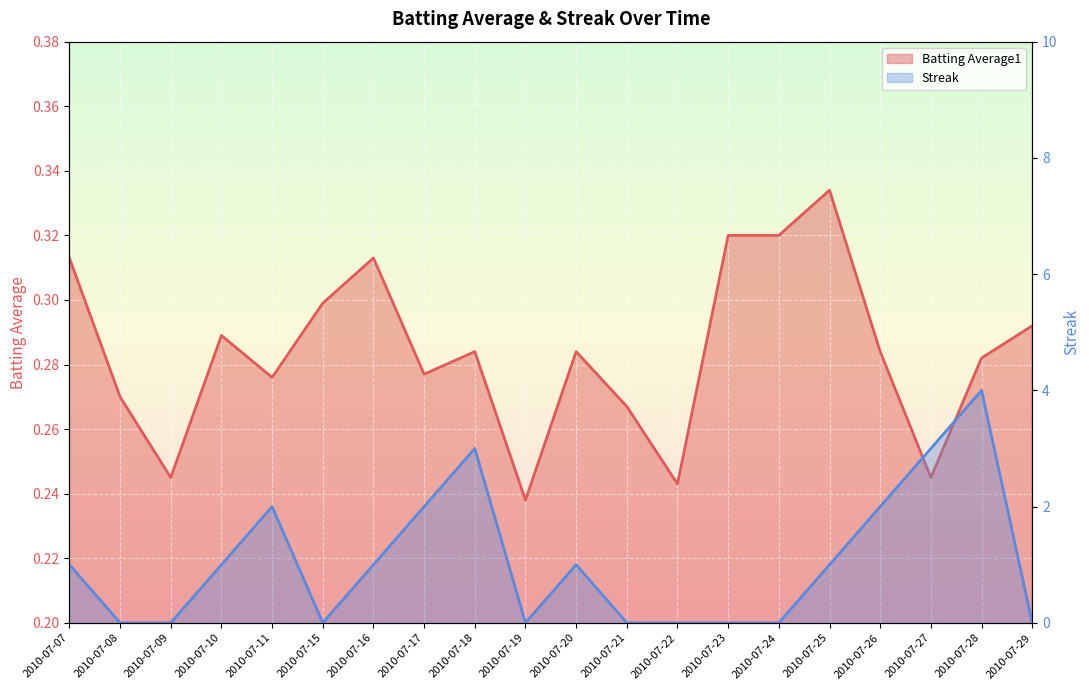

Between 2010-07-15 and 2010-07-20, which series saw the biggest shift?

Streak